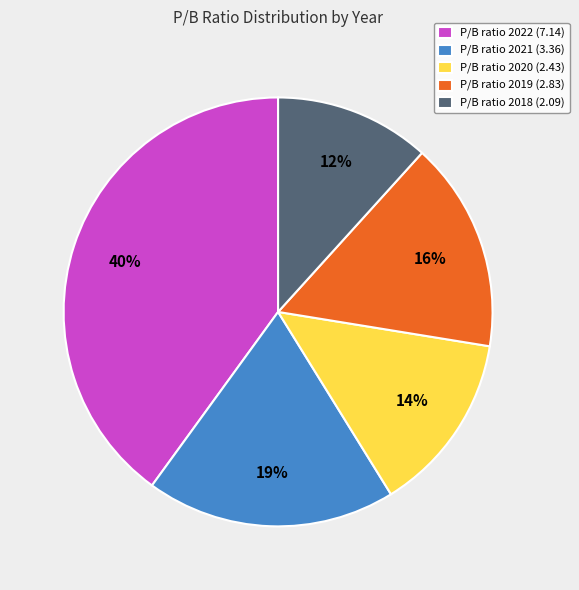

How many slices are in this pie chart?

5